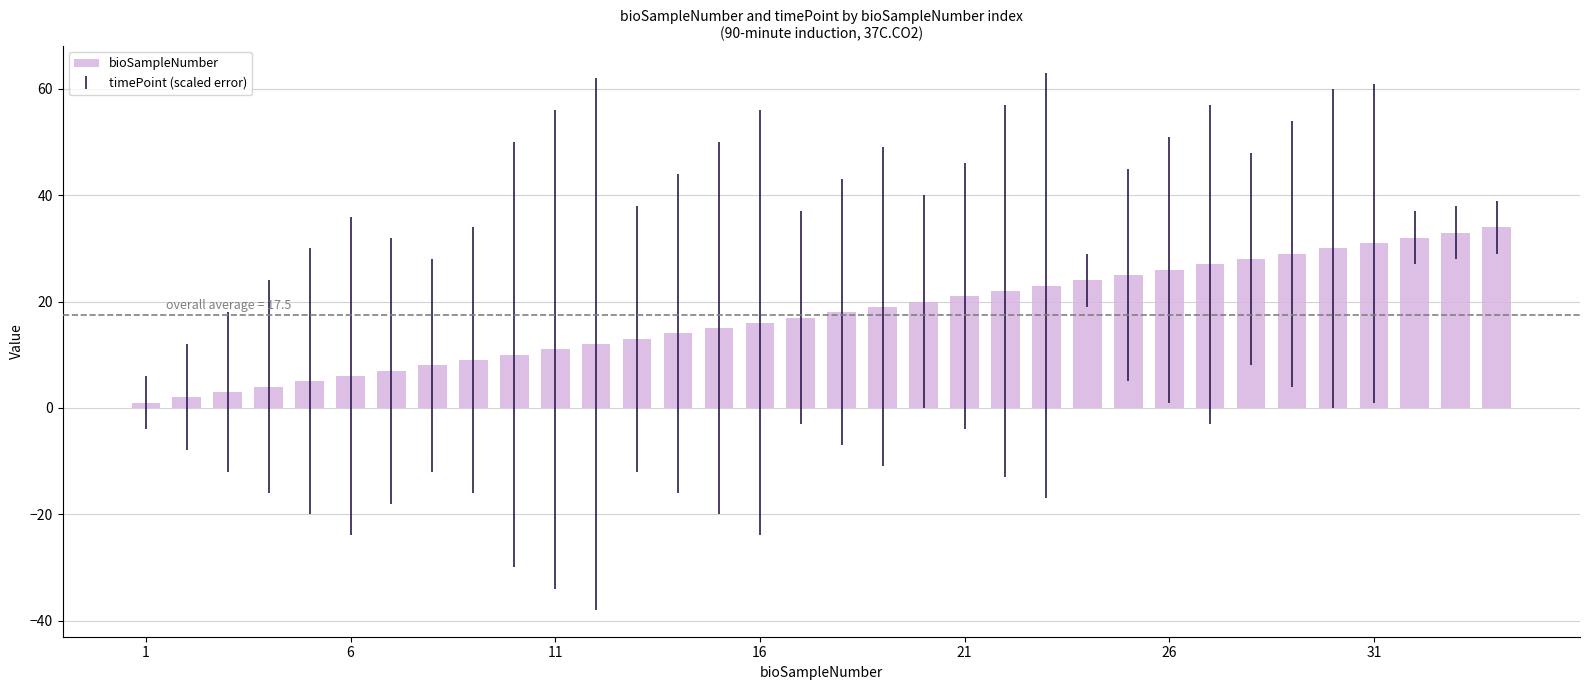

What is the smallest value displayed?

1